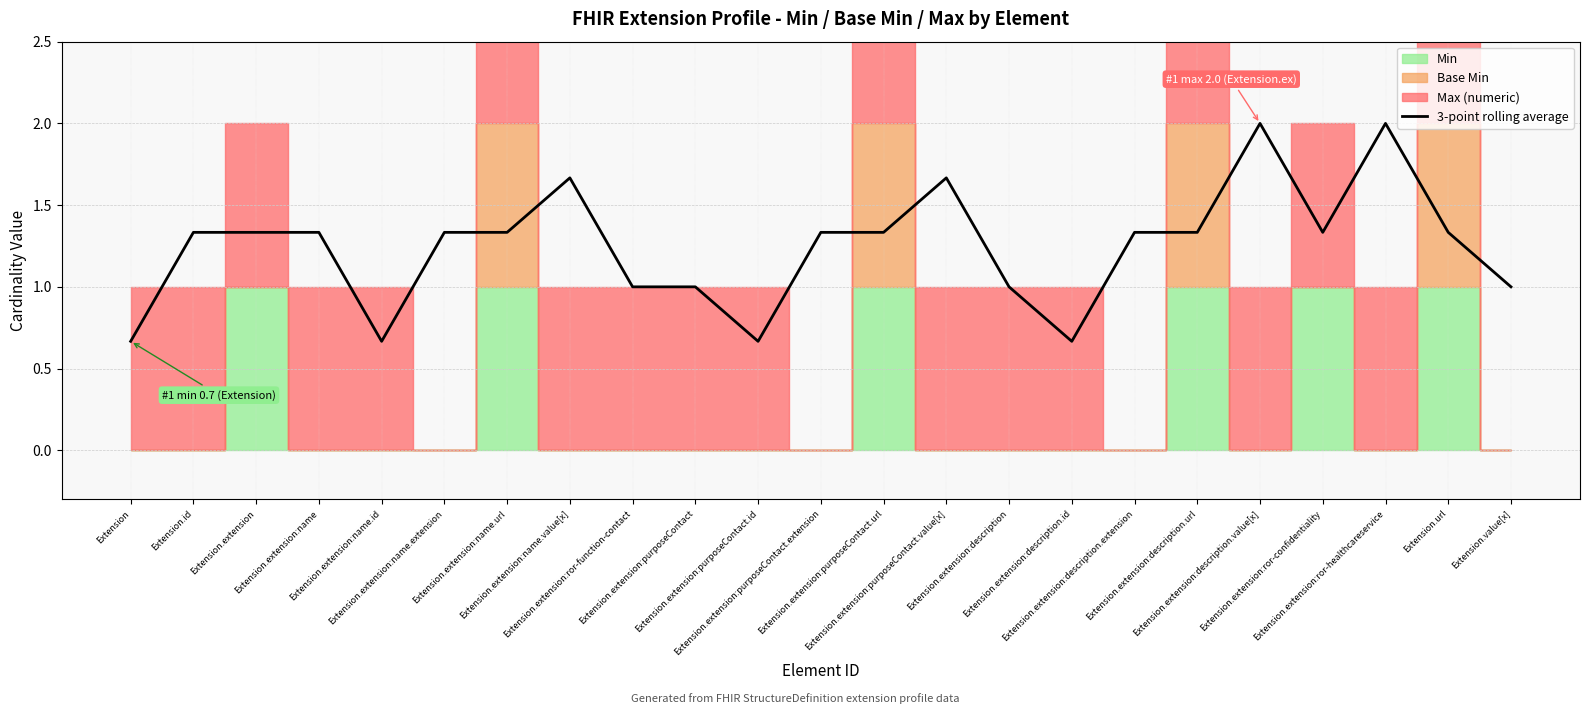

Rank the categories by value from lowest to highest.

Extension, Extension.extension:name.id, Extension.extension:purposeContact.id, Extension.extension:description.id, Extension.extension:ror-function-contact, Extension.extension:purposeContact, Extension.extension:description, Extension.value[x], Extension.id, Extension.extension, Extension.extension:name, Extension.extension:name.extension, Extension.extension:name.url, Extension.extension:purposeContact.extension, Extension.extension:purposeContact.url, Extension.extension:description.extension, Extension.extension:description.url, Extension.extension:ror-confidentiality, Extension.url, Extension.extension:name.value[x], Extension.extension:purposeContact.value[x], Extension.extension:description.value[x], Extension.extension:ror-healthcareservice